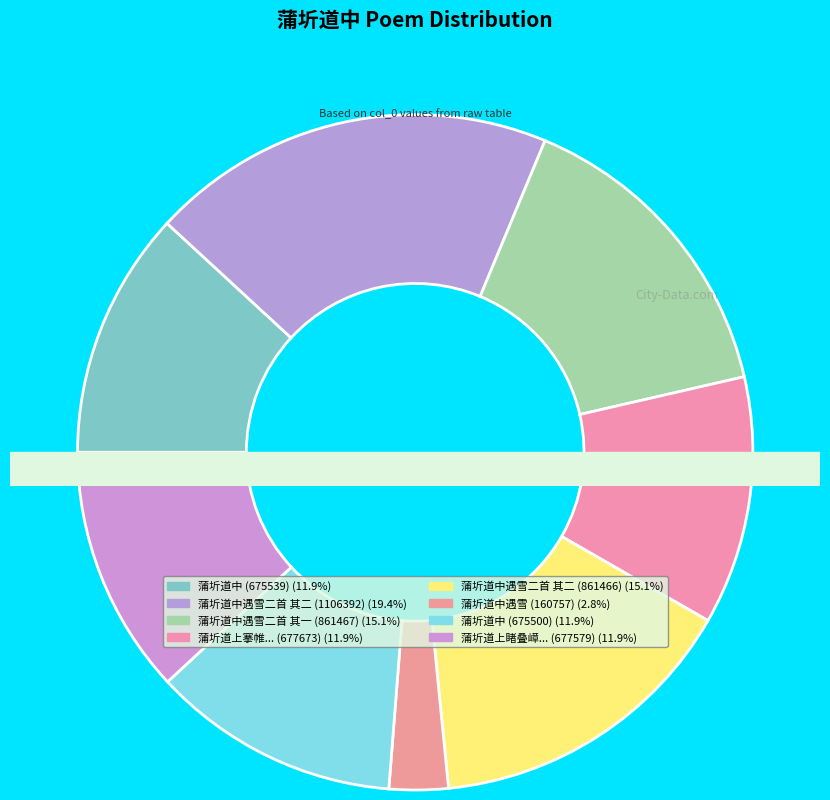

True or false: 蒲圻道中遇雪二首 其一 accounts for 3% of the total.

False